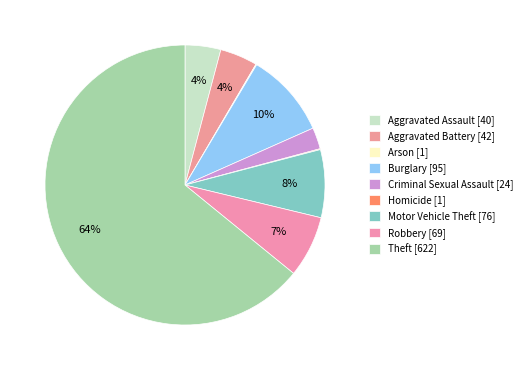

Which category has the smallest portion of the pie?

Arson